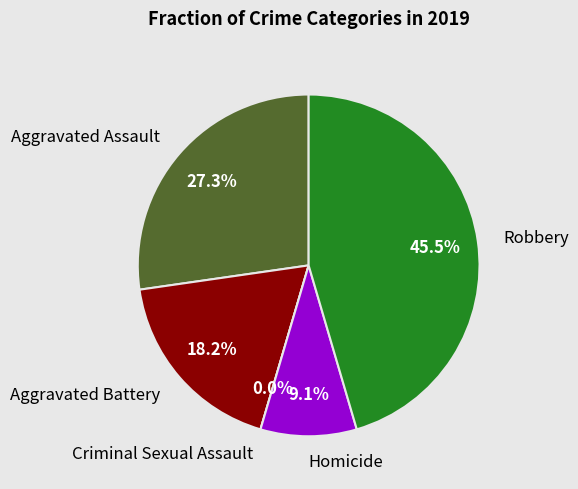

The Homicide slice represents 9% of the pie. True or false?

True